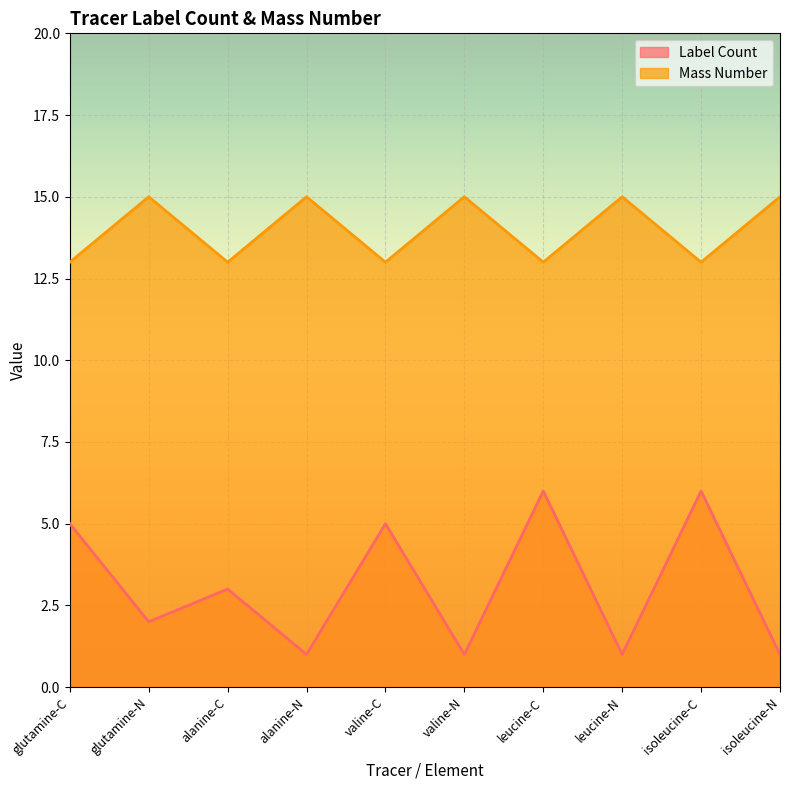

Which series has the largest range (max minus min)?

Label Count